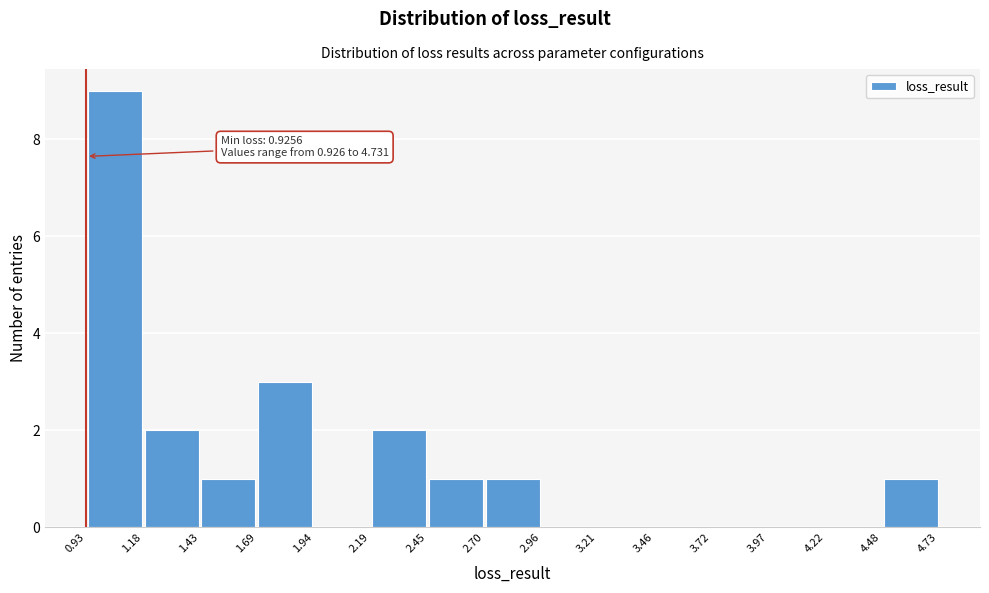

Which range on the x-axis has the tallest bar?

0.93 to 1.18